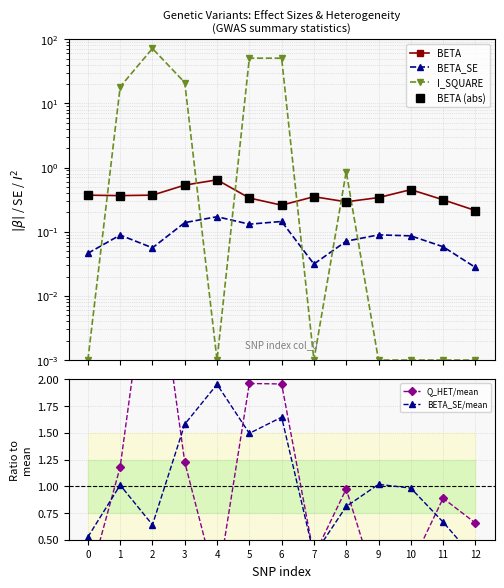

What is the value of the BETA (abs) point at the 9th from the left?

0.3